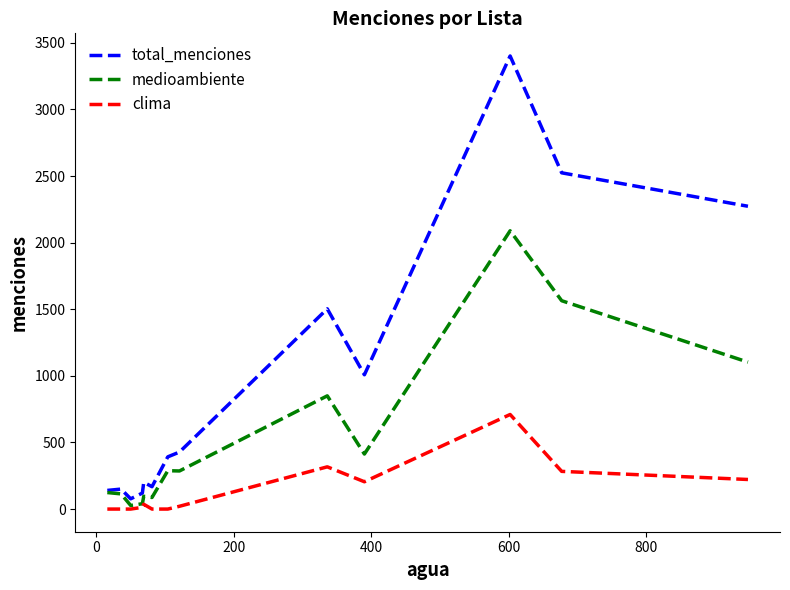

Rank the series by their average value, from highest to lowest.

total_menciones, medioambiente, clima